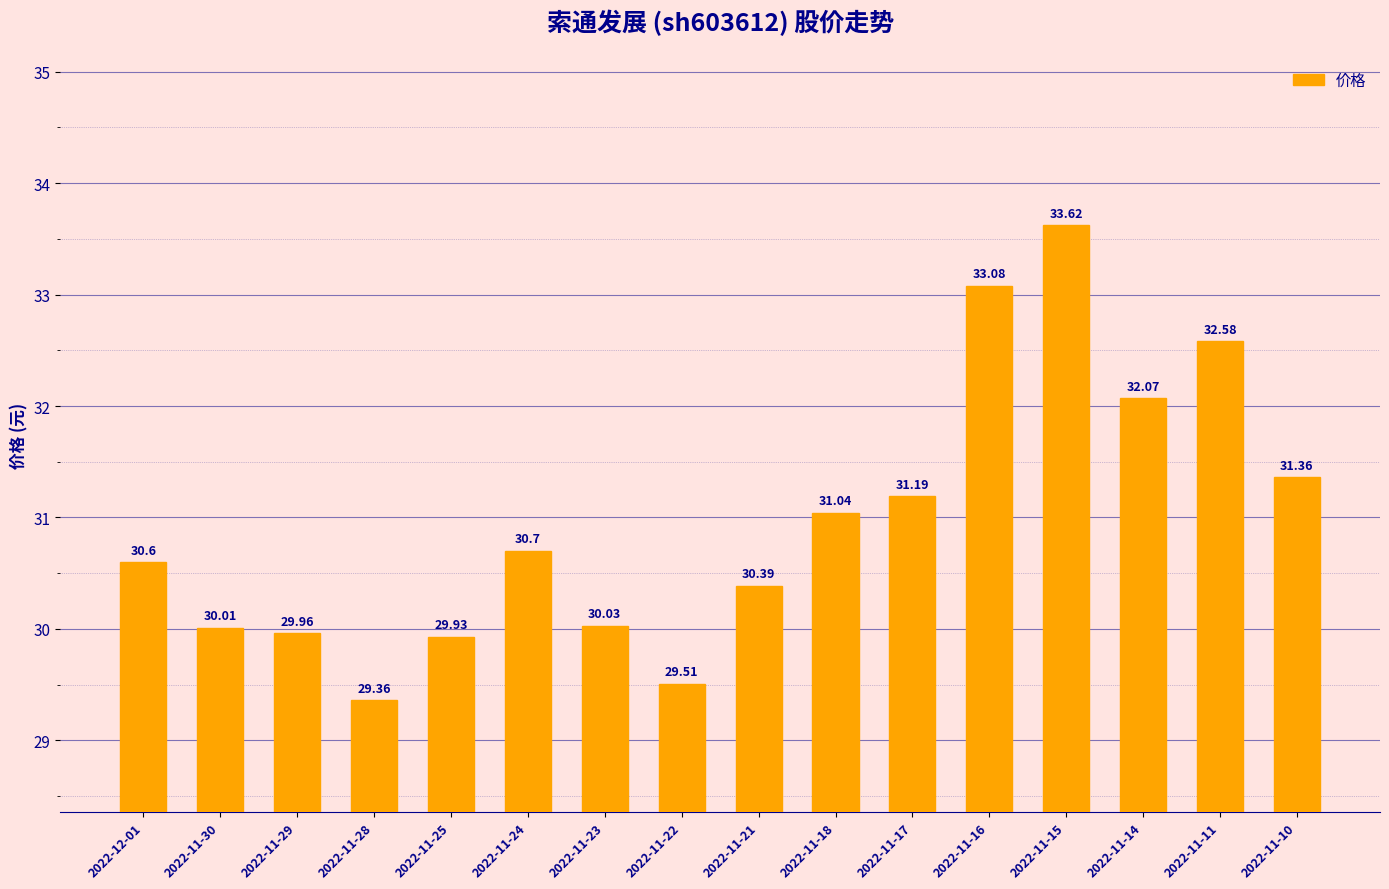

How many values are below 30?

4